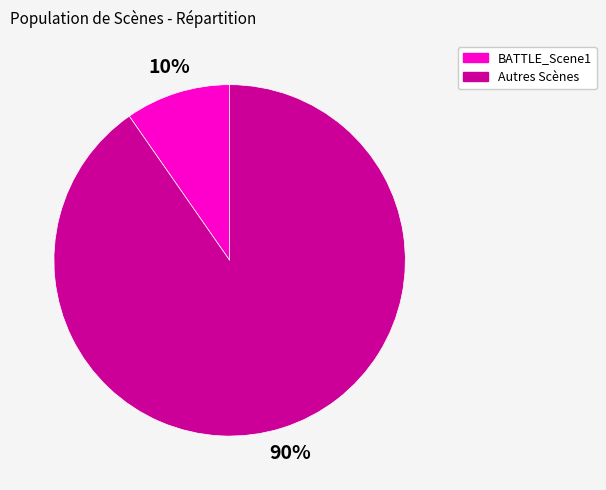

To the nearest percent, what is the average slice percentage?

50%